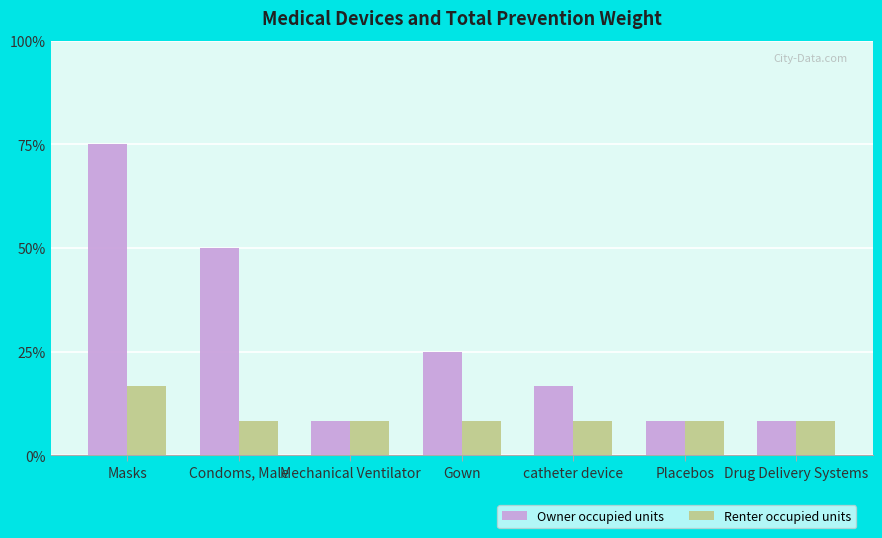

What is the label of the 5th bar from the left?

catheter device